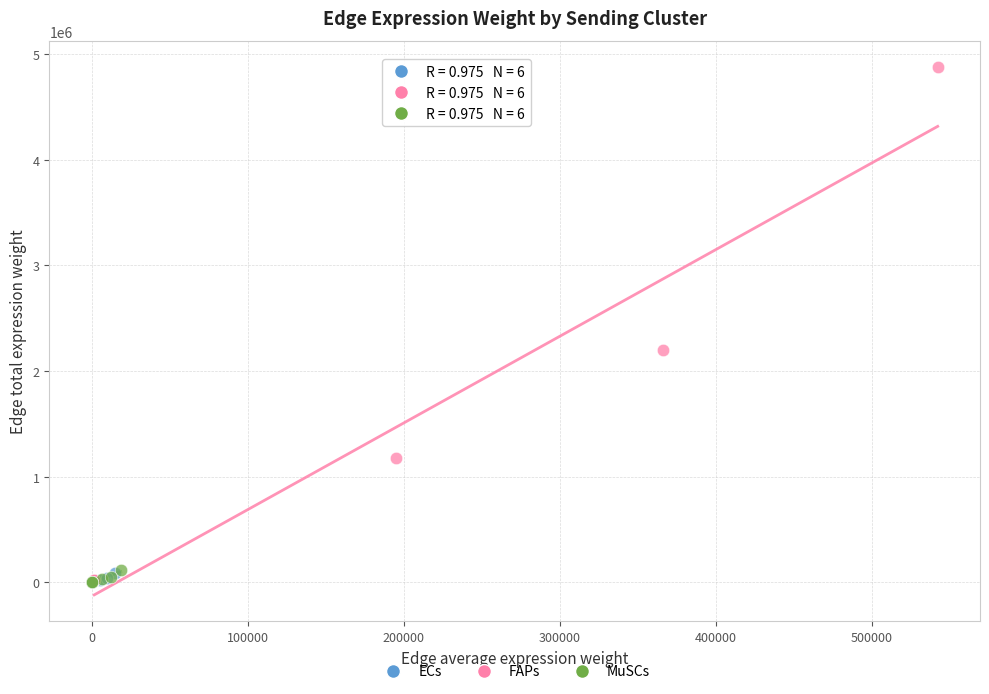

Which series has the widest spread of Y values?

FAPs